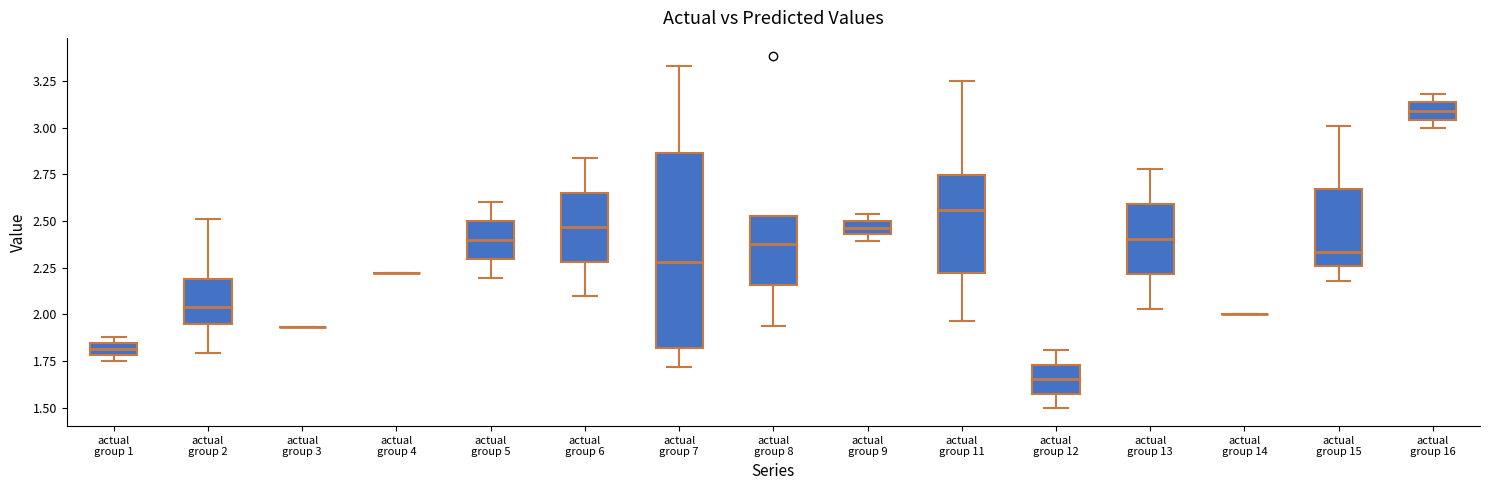

Comparing the boxes themselves (not the whiskers), which one is the tallest?

actual group 7